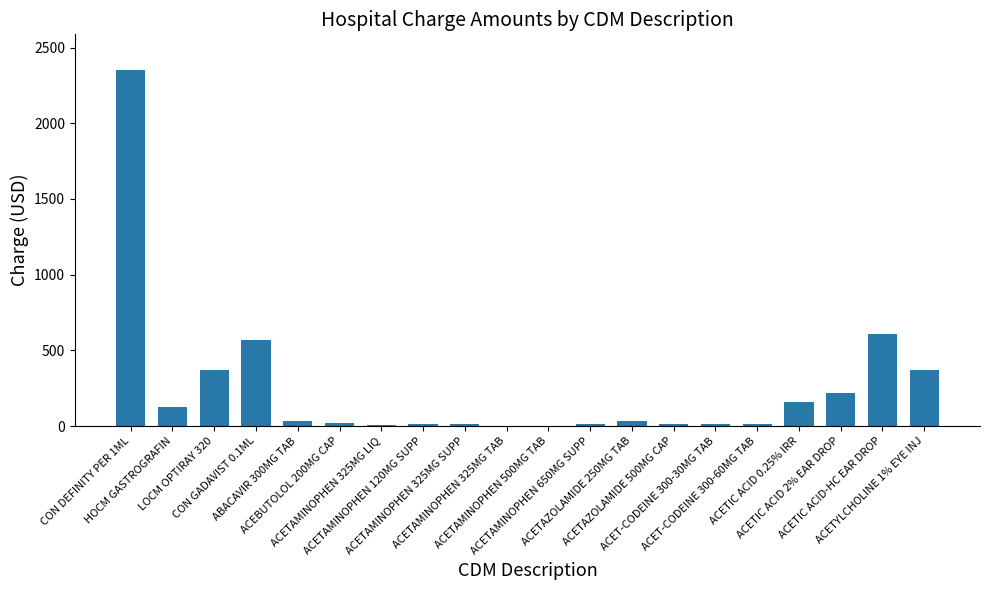

What is the sum of all values?

4940.6